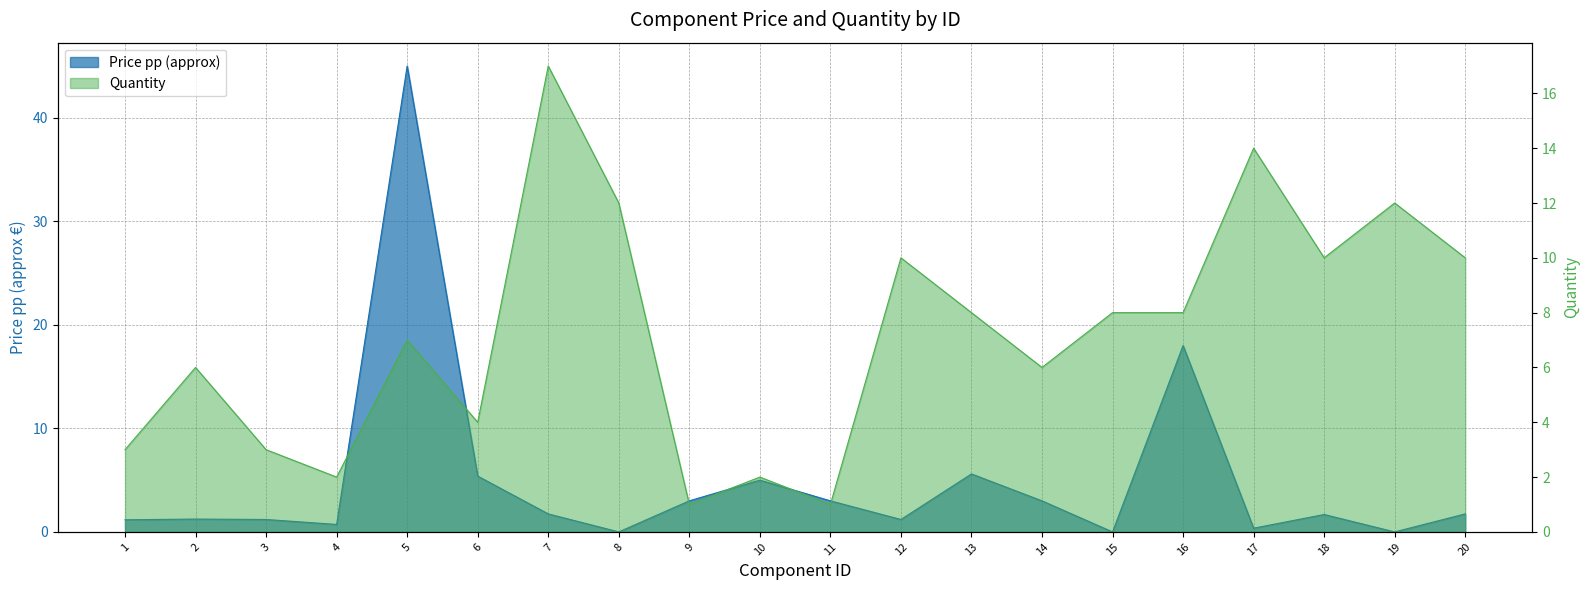

Reading left to right, what are all the values shown in this chart?

Price pp (approx): 1.2	1.2	1.2	0.7	45.0	5.4	1.7	0.0	3.0	5.0	3.0	1.2	5.6	3.0	0.0	18.0	0.4	1.7	0.0	1.7
Quantity: 3.0	6.0	3.0	2.0	7.0	4.0	17.0	12.0	1.0	2.0	1.0	10.0	8.0	6.0	8.0	8.0	14.0	10.0	12.0	10.0